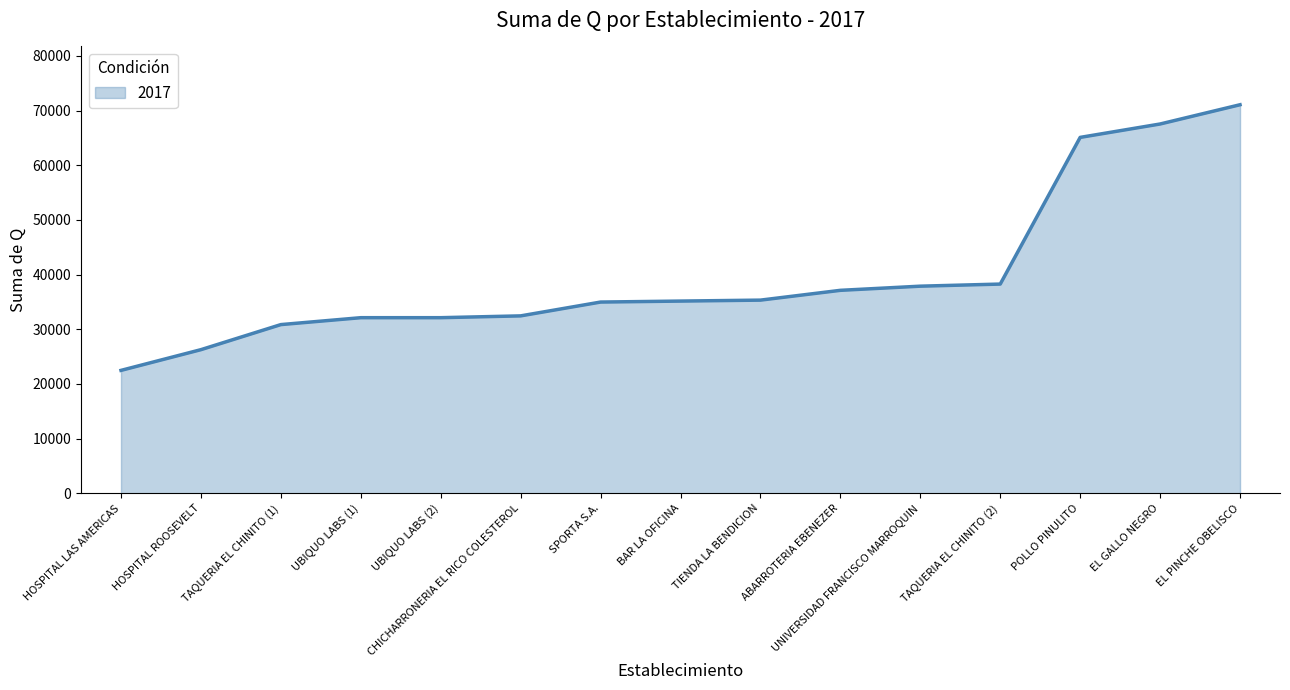

What position from the left is TAQUERIA EL CHINITO (2)?

12